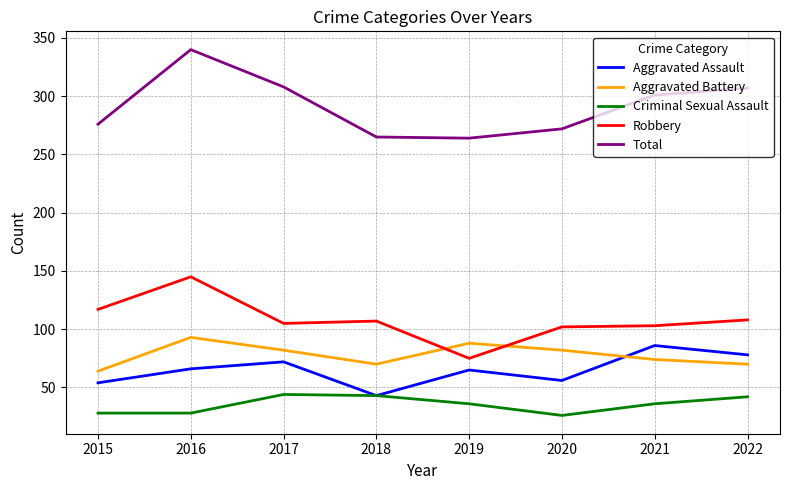

What is the minimum value shown in the chart?

26